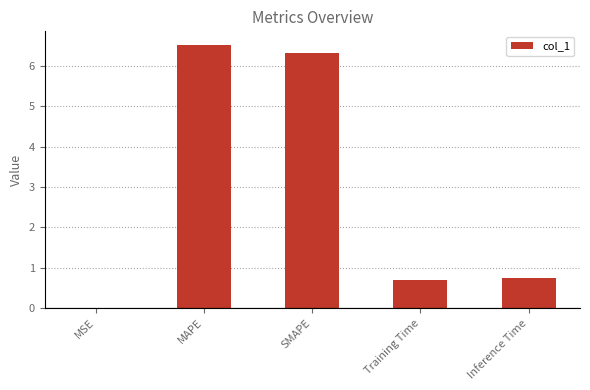

Are the bars grouped side by side (vs. stacked)?

No